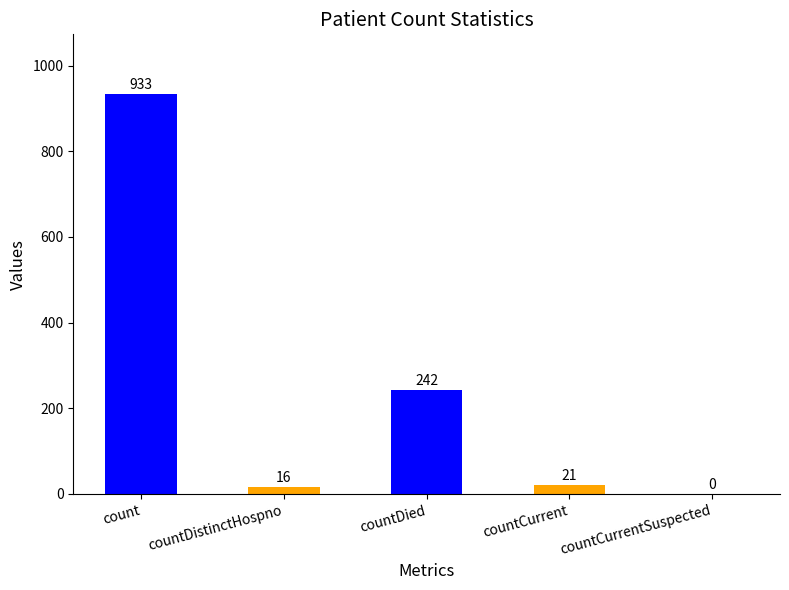

What is the value of the 1st bar from the left?

933